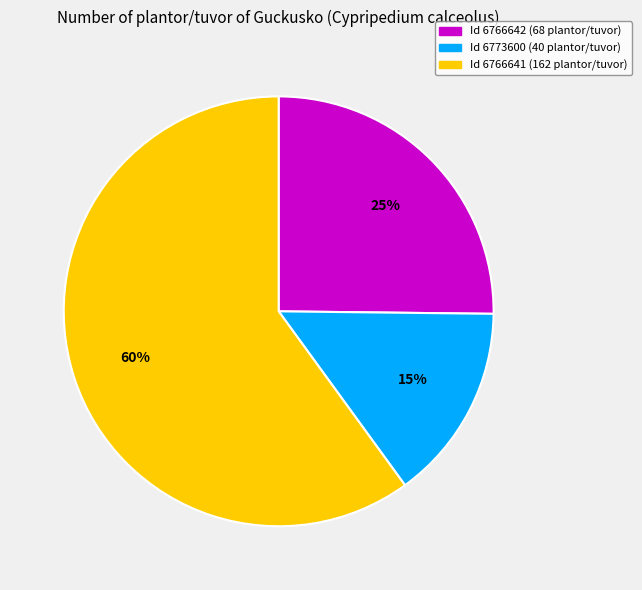

To the nearest percent, what percentage of the pie is Id 6766641 (162 plantor/tuvor)?

60%